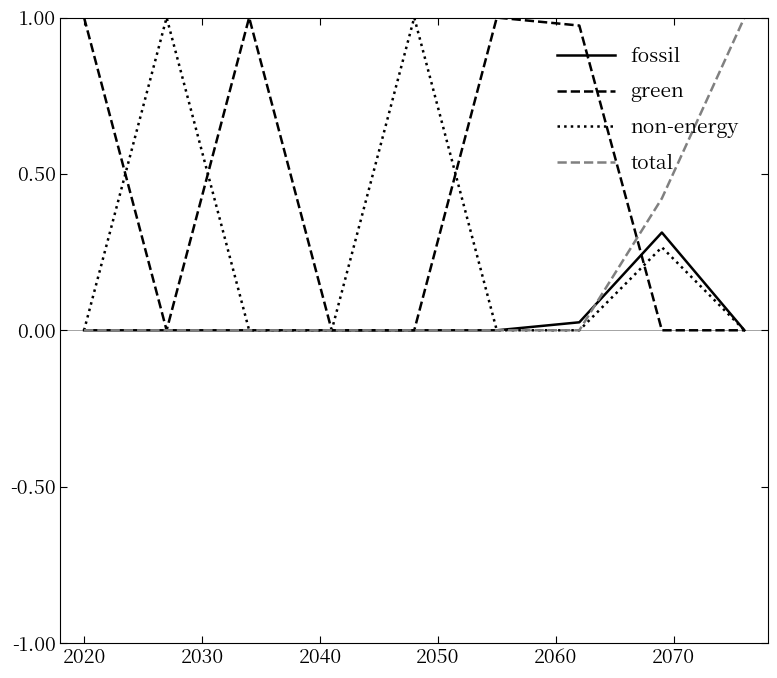

Which series has the largest total across all categories?

green